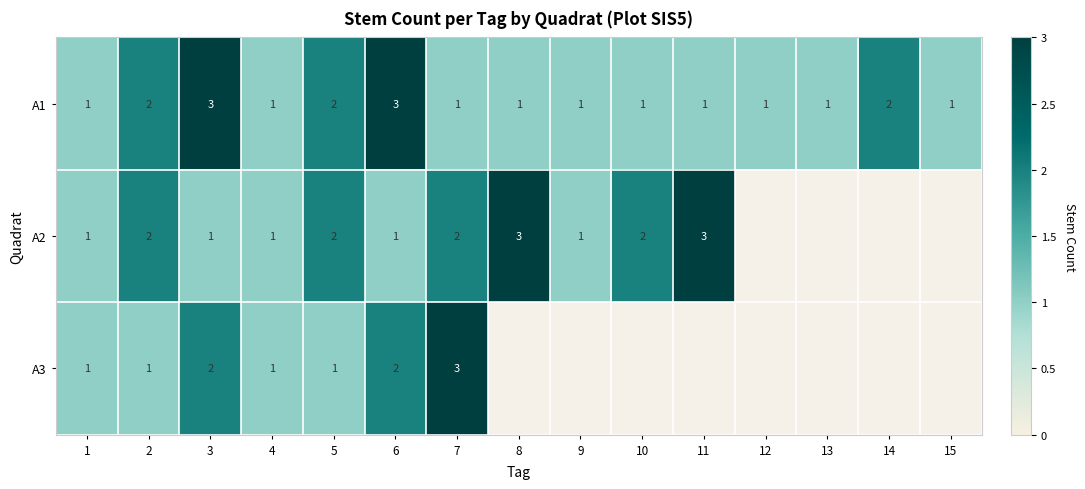

What value does the A1 series have at 6?

3